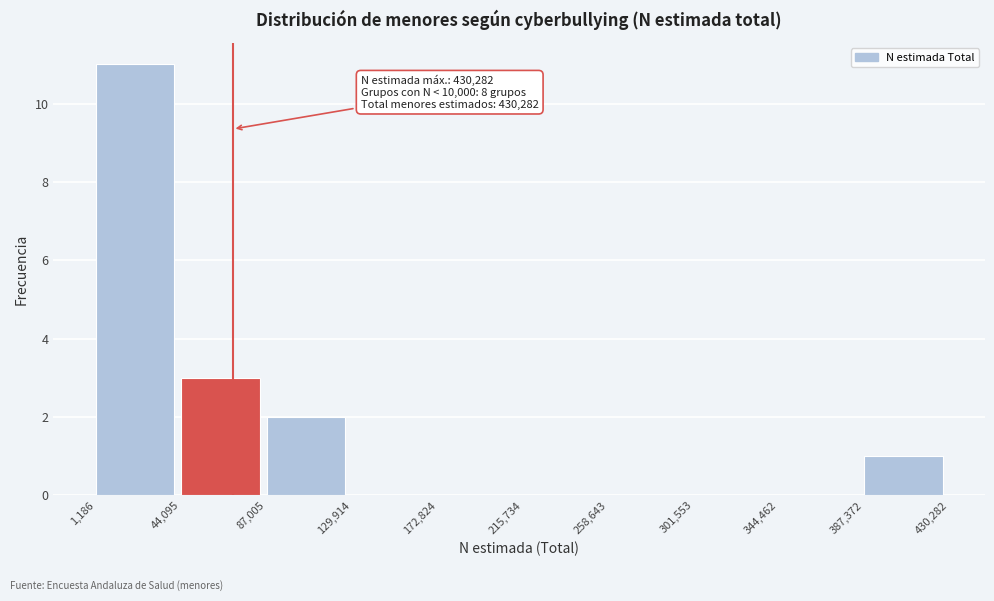

Over which range of the x-axis is the bar tallest?

1,186 to 44,095